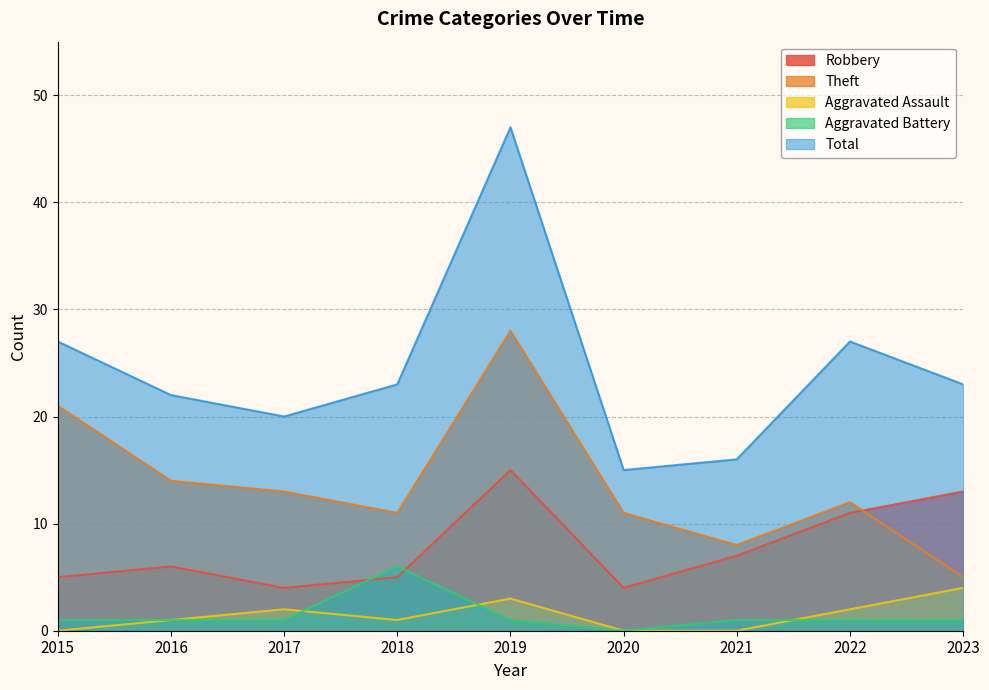

How many values in the Aggravated Battery series exceed 1?

1